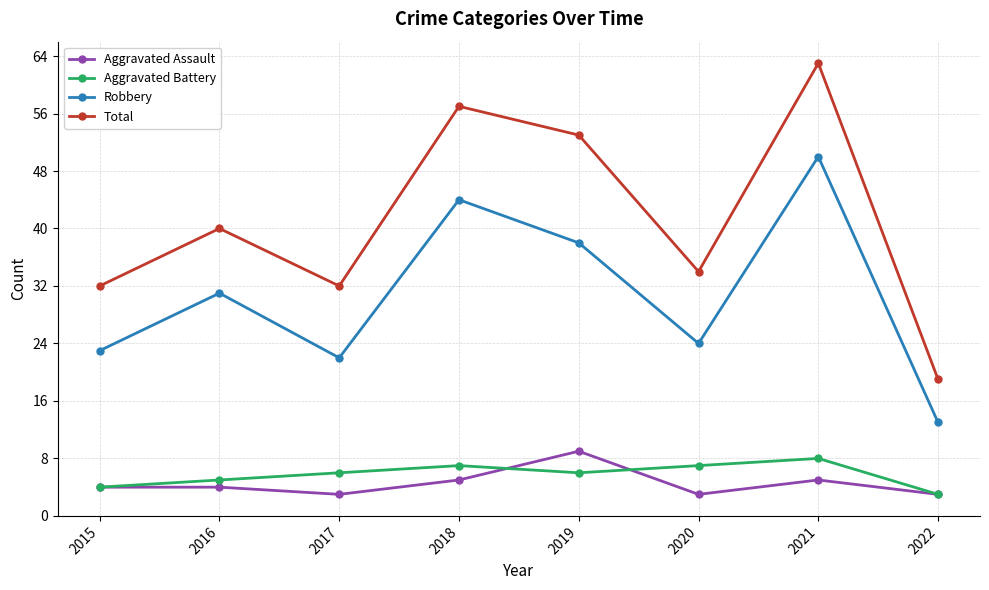

Reading left to right, transcribe all the data shown in this chart.

Aggravated Assault: 4	4	3	5	9	3	5	3
Aggravated Battery: 4	5	6	7	6	7	8	3
Robbery: 23	31	22	44	38	24	50	13
Total: 32	40	32	57	53	34	63	19